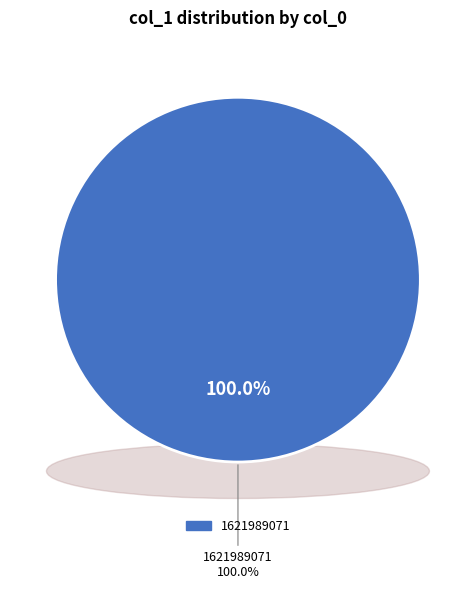

Does 1615747050 represent more than half of the total?

No